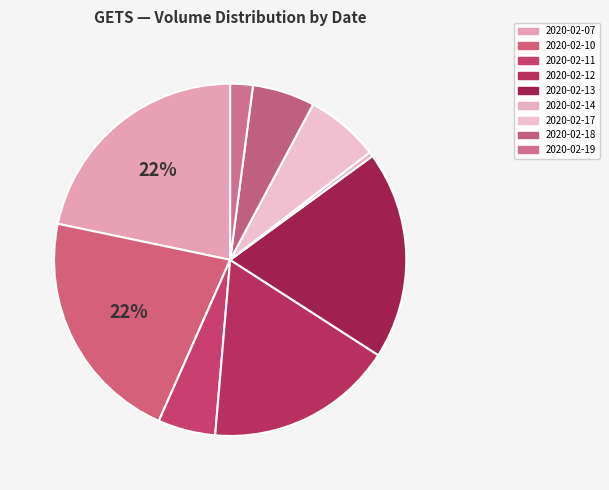

How many segments does this pie chart have?

9